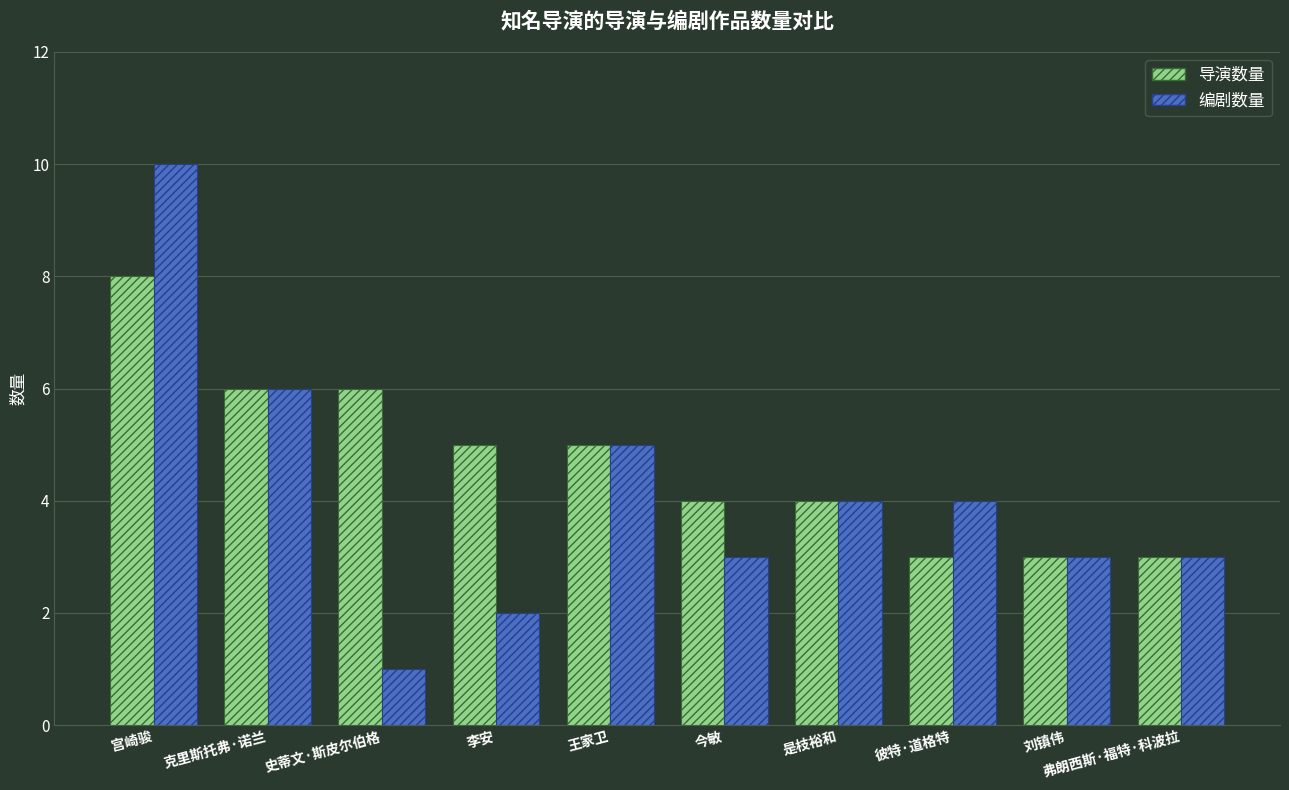

What is the average value of the 编剧数量 series?

4